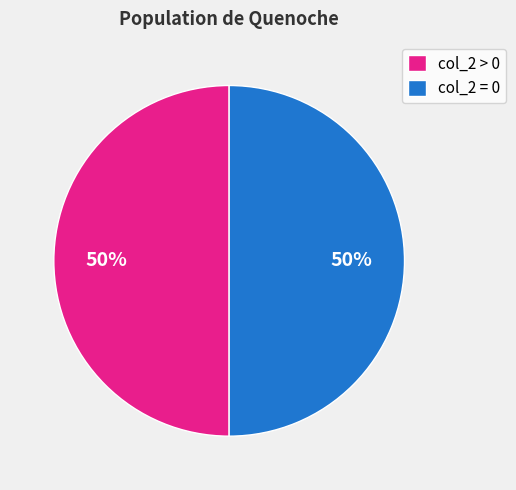

To the nearest percent, what portion does col_2 > 0 represent?

50%